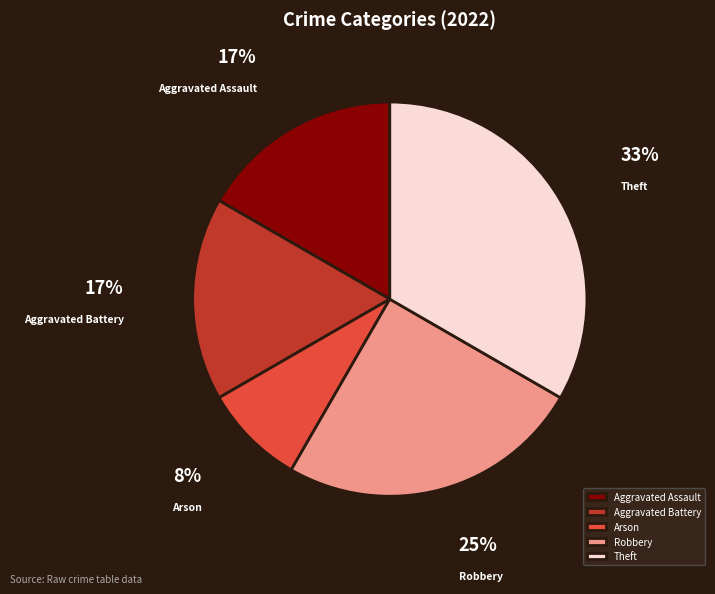

Is there any slice that represents more than half of the pie?

No